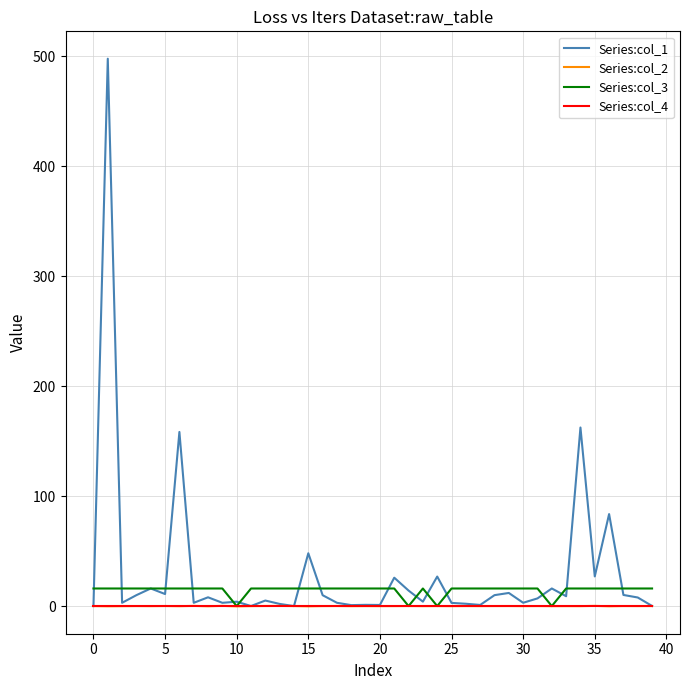

Which series has the widest spread of values?

Series:col_1